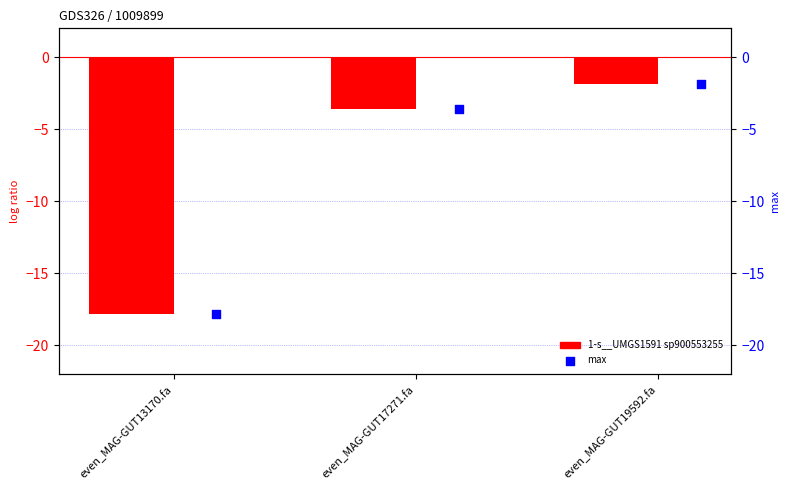

Which series has the widest spread of Y values?

1-s__UMGS1591 sp900553255